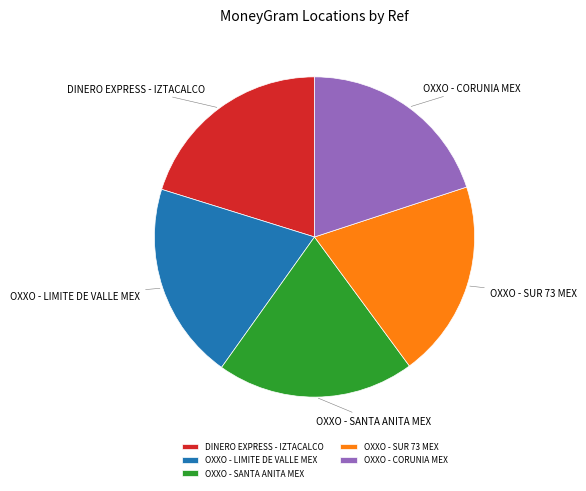

What is the ratio of the value at DINERO EXPRESS - IZTACALCO to the value at OXXO - SANTA ANITA MEX?

1.0